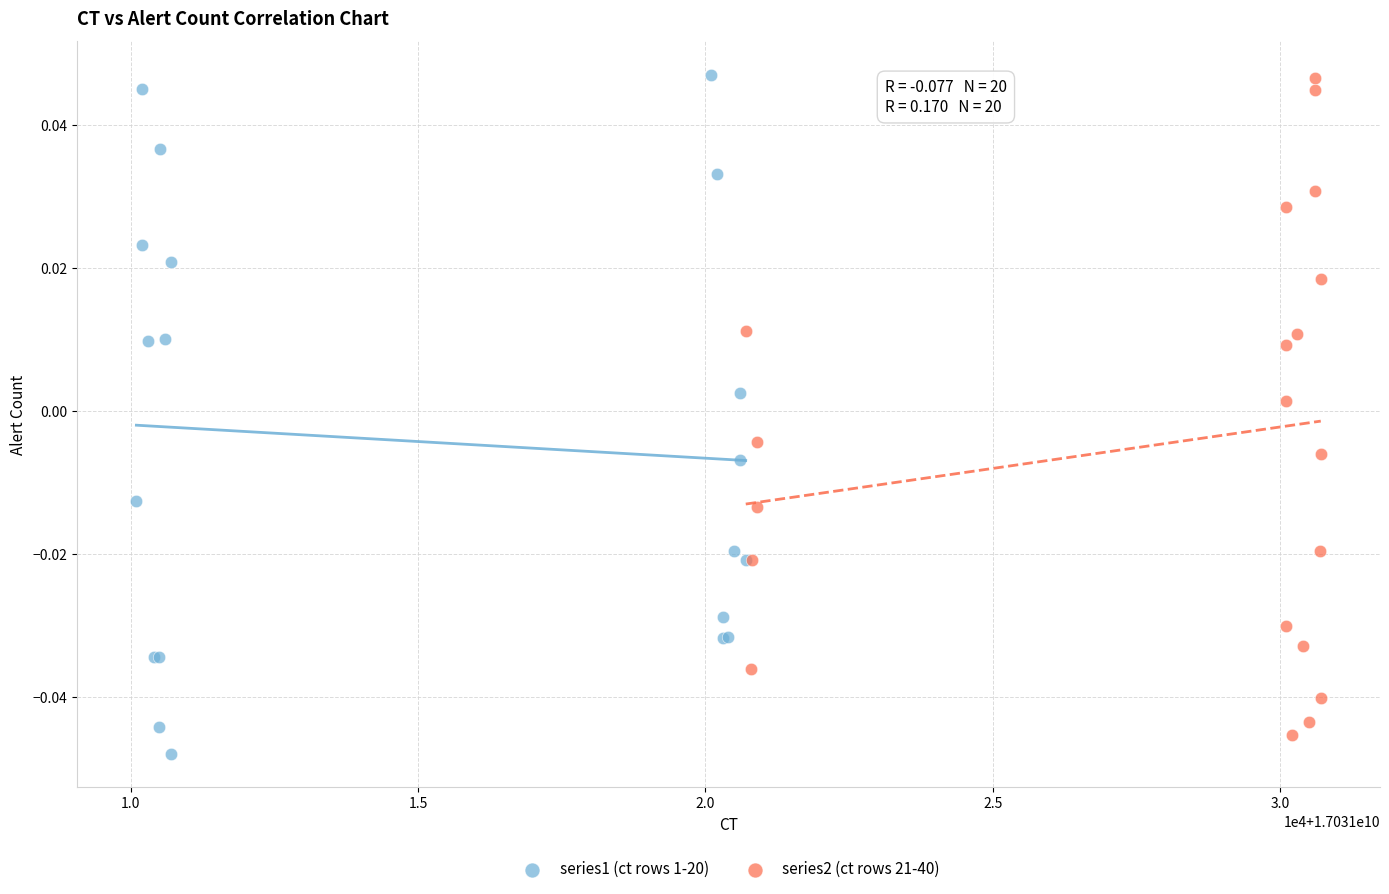

Which series reaches the minimum Y coordinate?

series1 (ct rows 1-20)